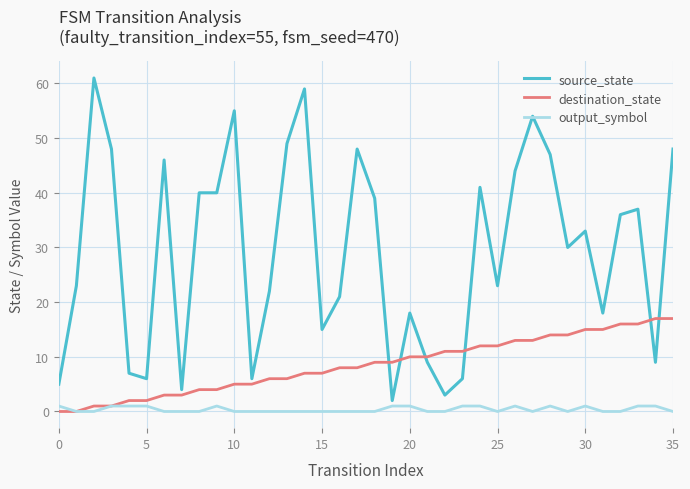

Rank the series by their maximum value, from lowest to highest.

output_symbol, destination_state, source_state